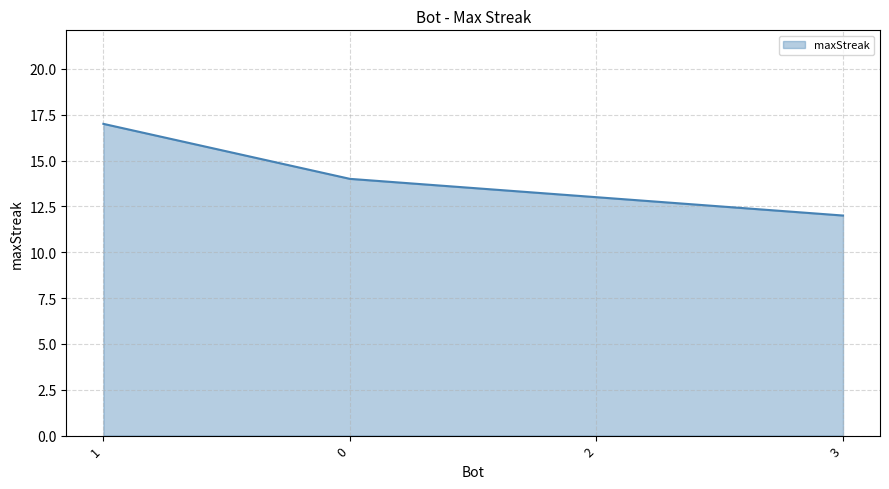

Reading right to left, list all the values displayed in this chart.

12	13	14	17